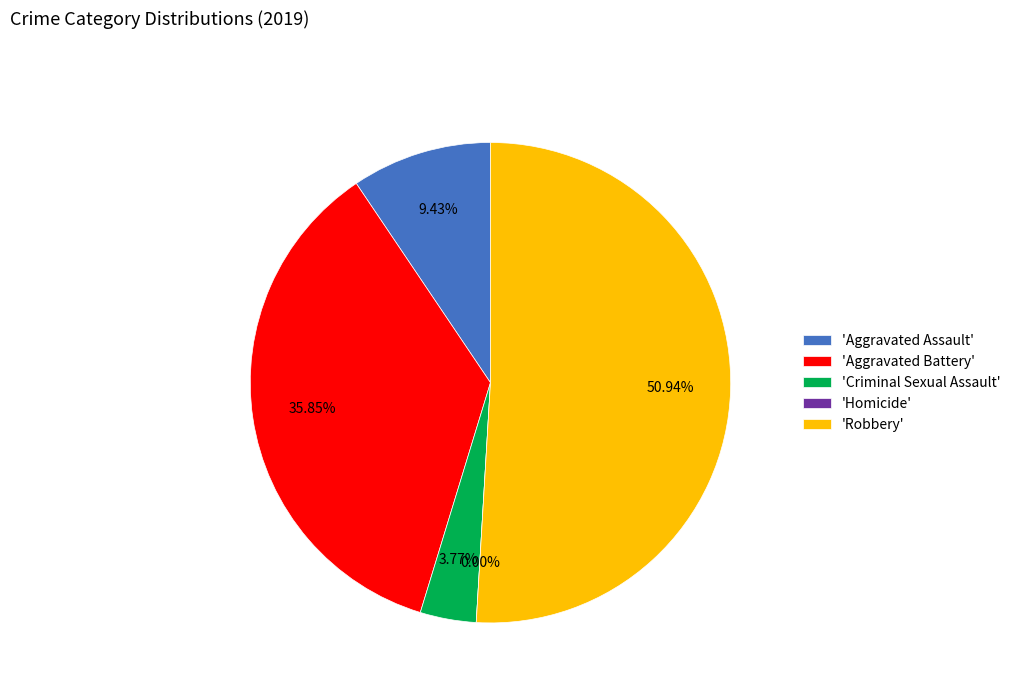

Do Criminal Sexual Assault and Homicide together represent more than half of the pie?

No